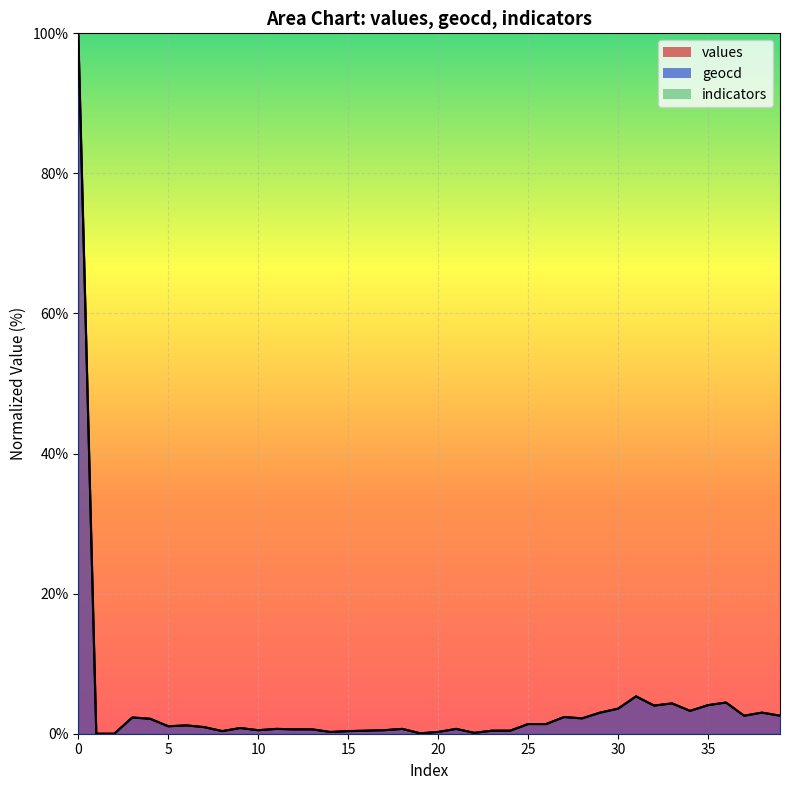

True or false: geocd and values cross at least once.

False